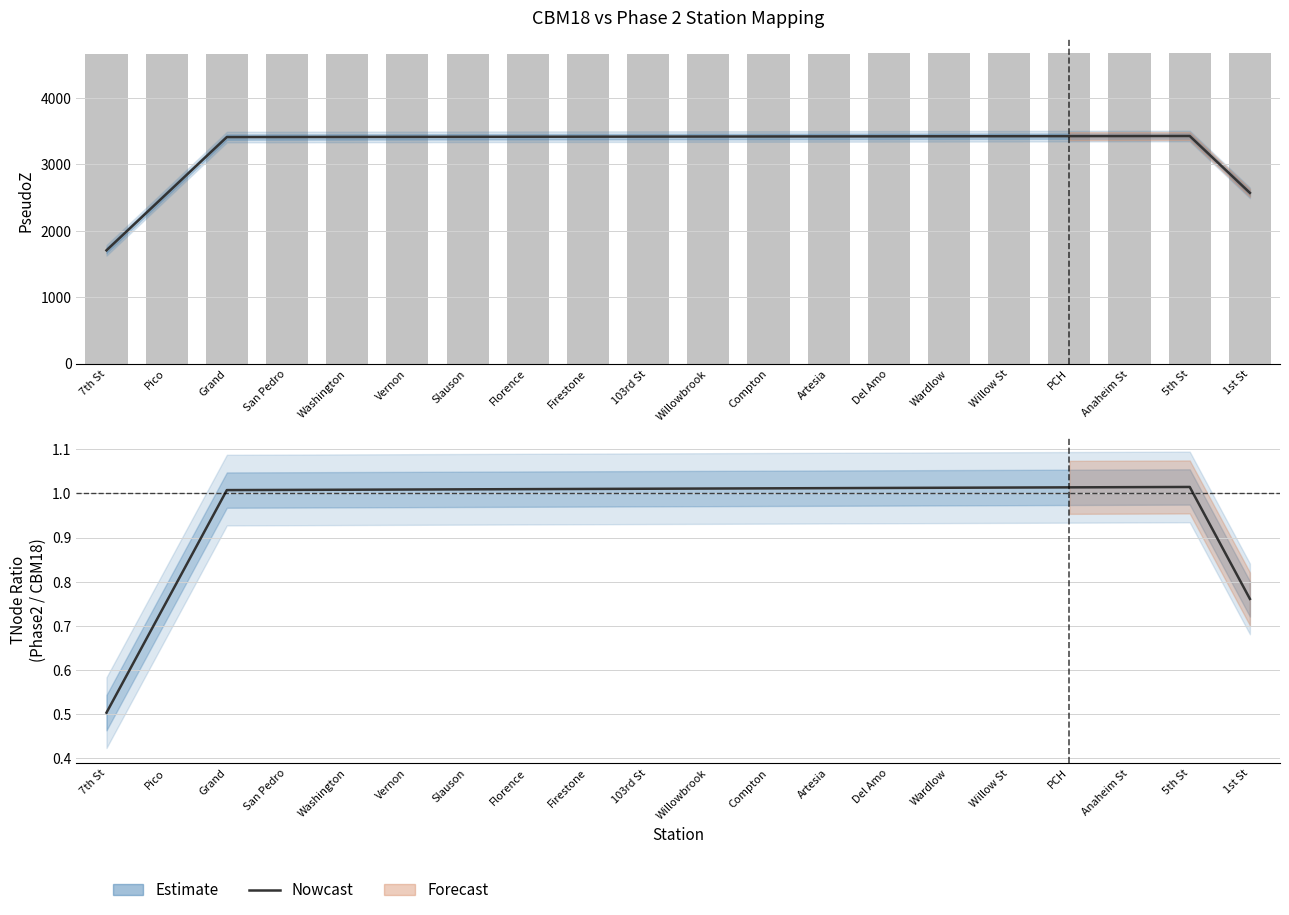

What is the lowest value of the Phase 2 PseudoZ series?

4653.0